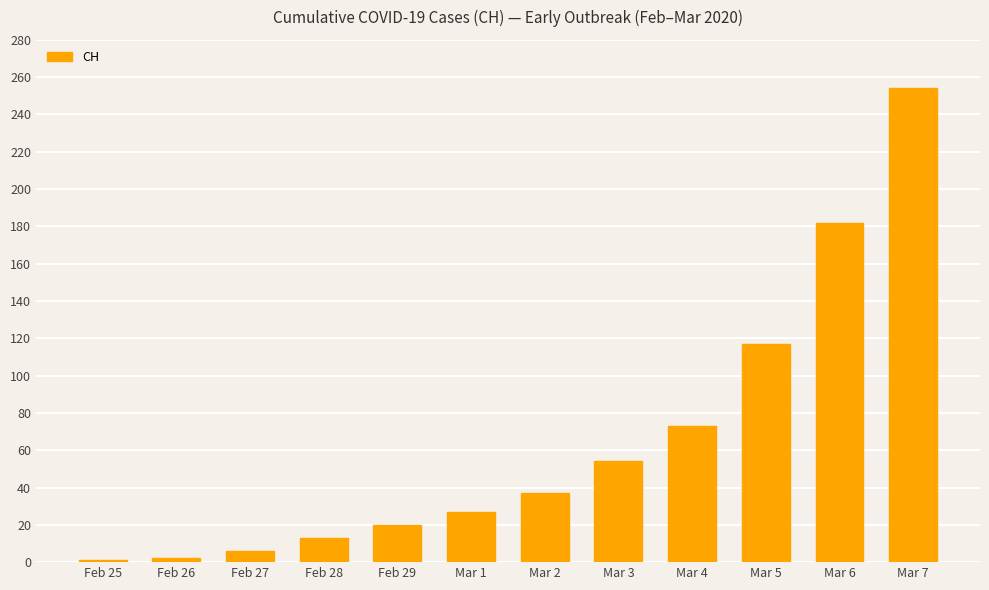

What is the label of the 8th bar from the right?

Feb 29